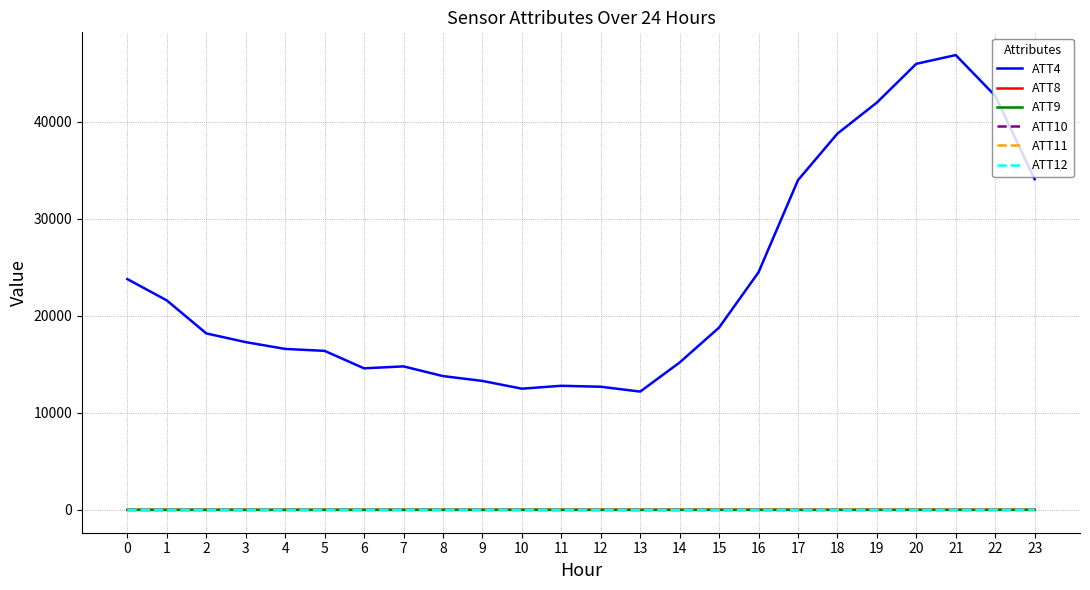

What is the total value across all series at 21?

46928.8